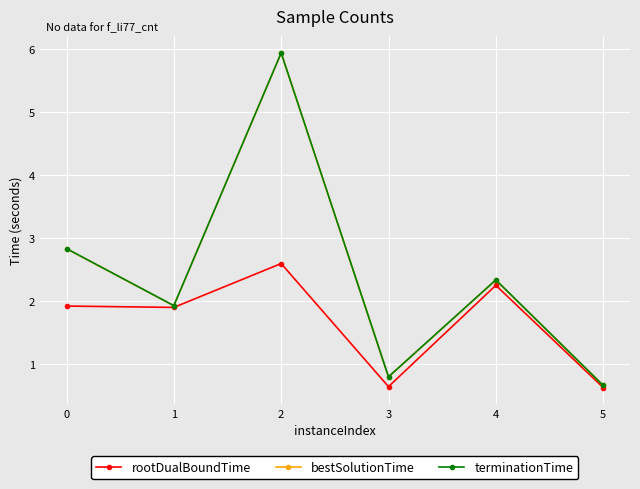

Between 4 and 5, which series saw the biggest shift?

terminationTime